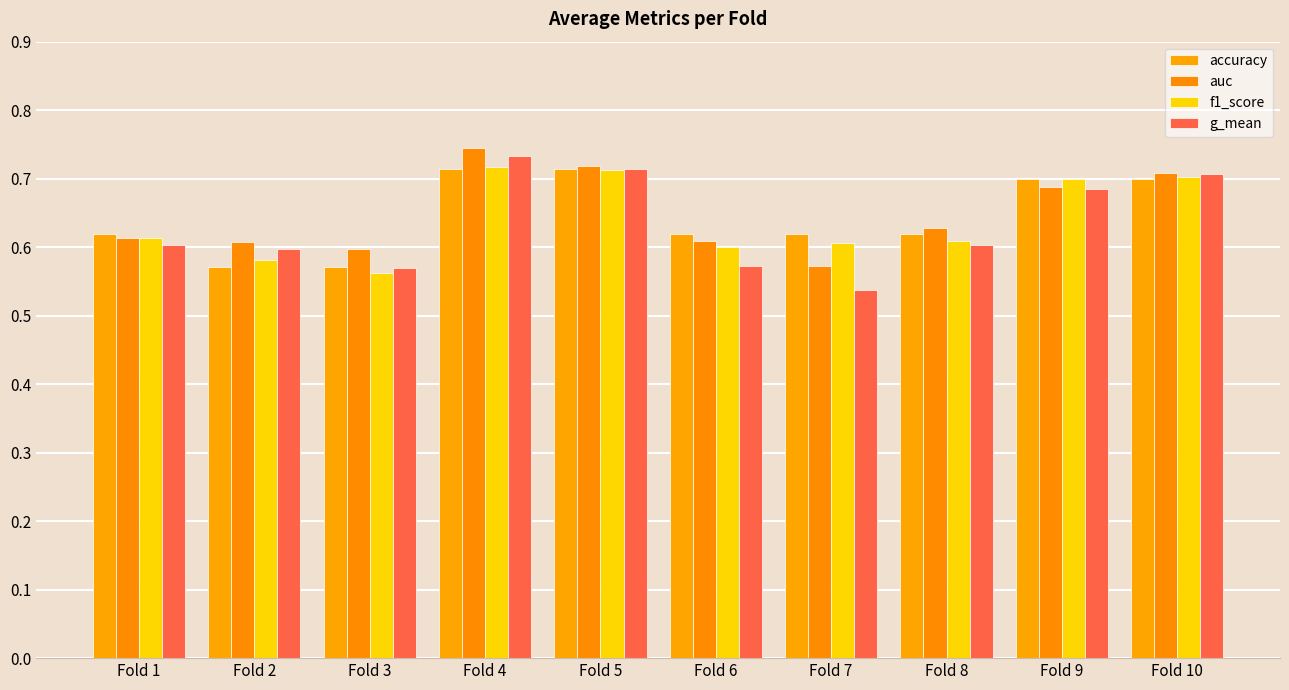

What is the total value across all series at Fold 10?

2.8